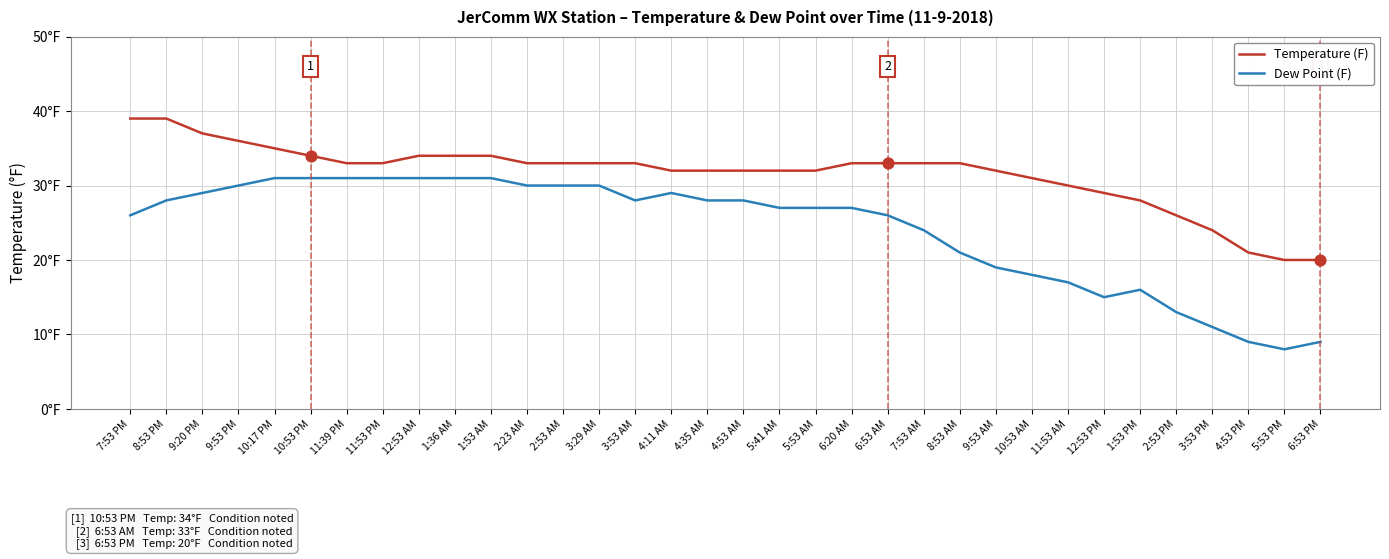

What are all the series names shown in the legend?

Temperature (F), Dew Point (F)